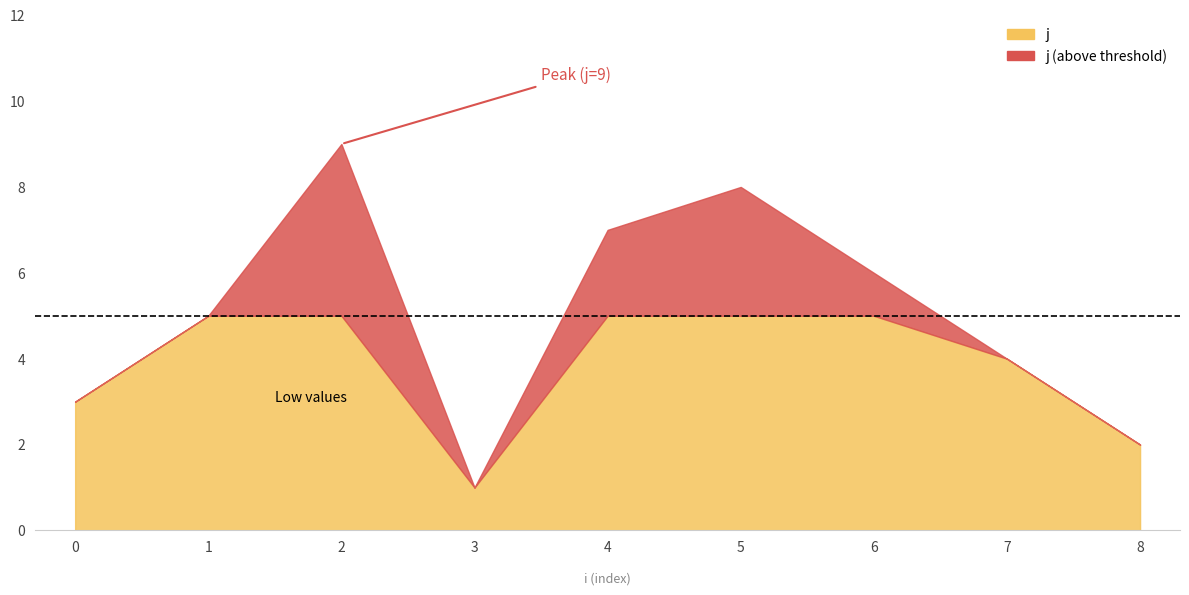

What are all the series names shown in the legend?

j, x